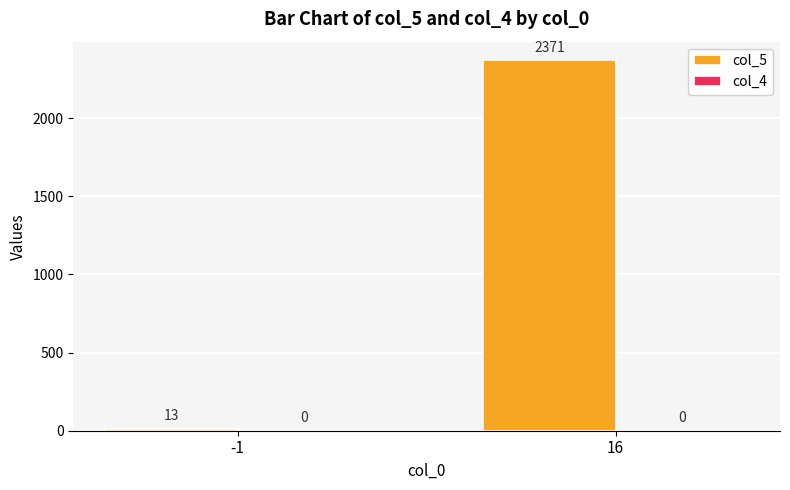

Which category has the highest value across all series?

16